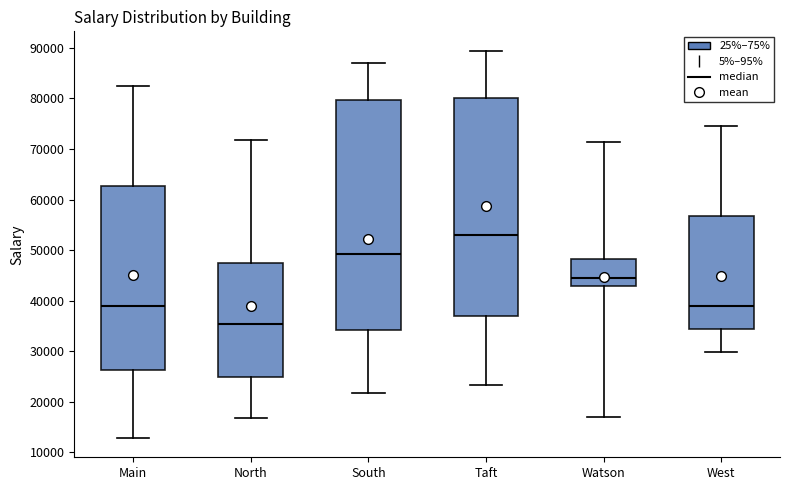

Which box's median line is the lowest?

North